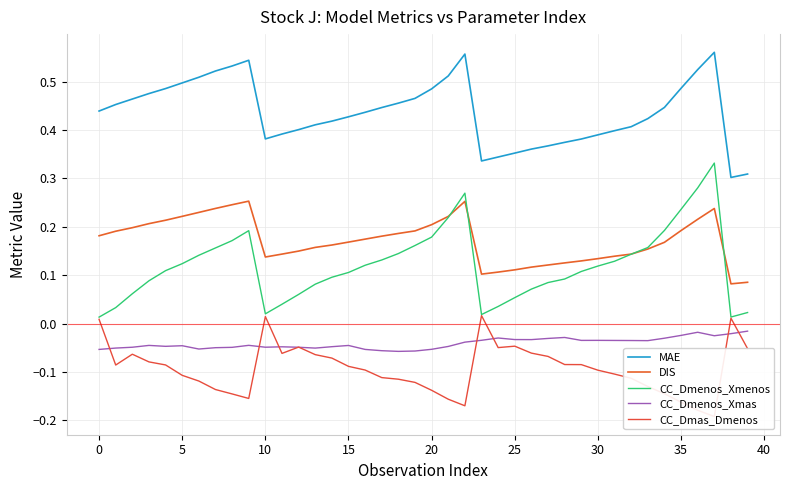

Which series has the largest range (max minus min)?

CC_Dmenos_Xmenos